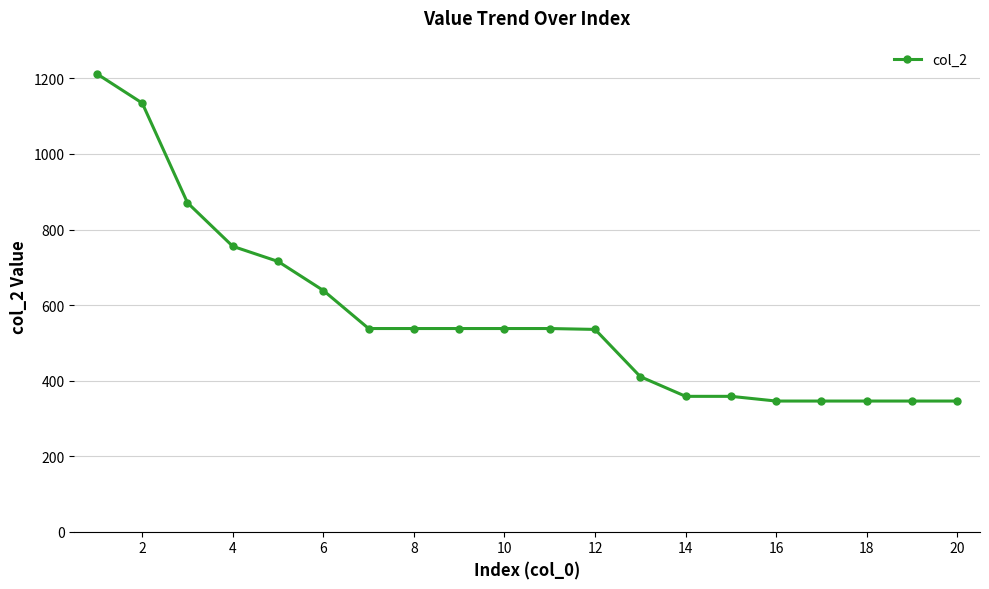

What is the average value?

570.4